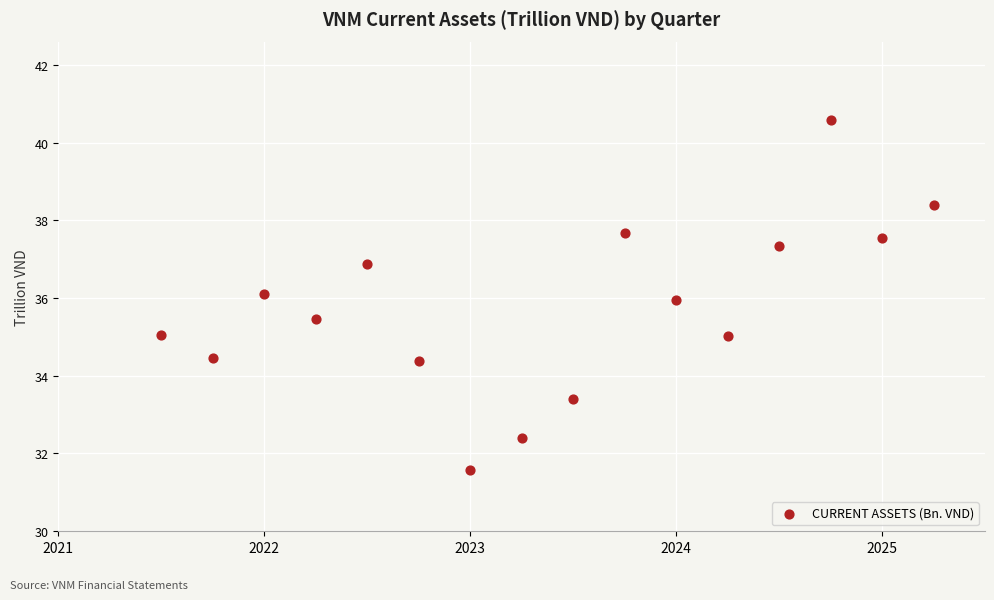

What is the range of X values (max minus min)?

3.8